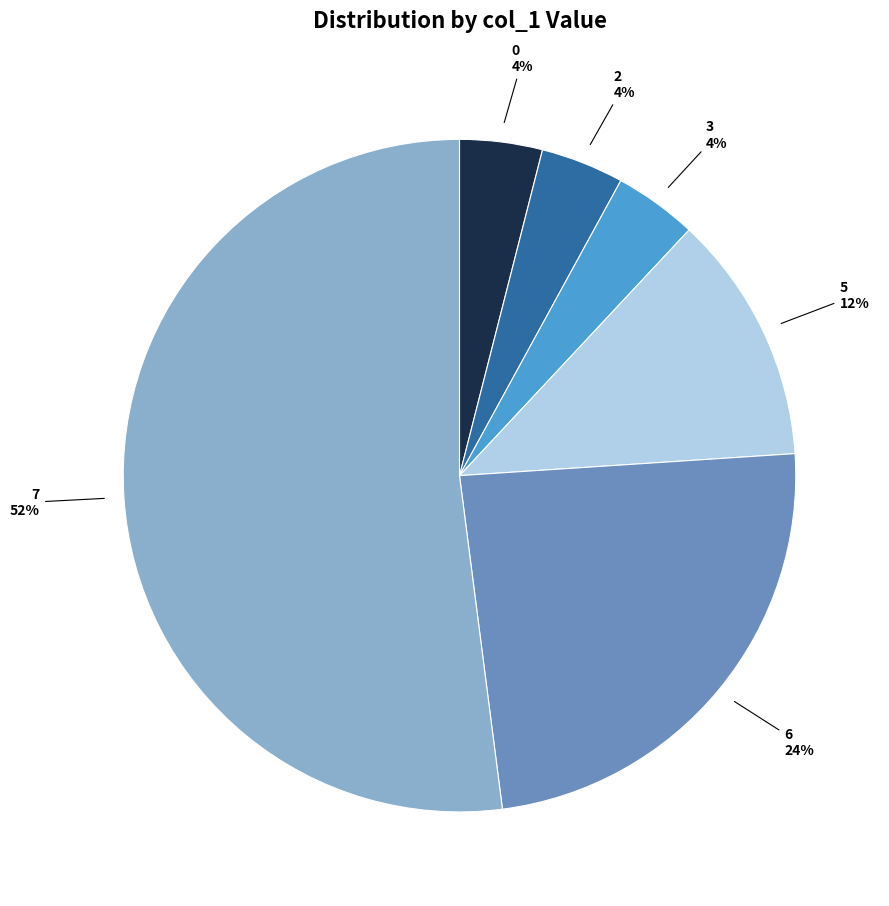

What percentage is the 2 slice, to the nearest percent?

4%